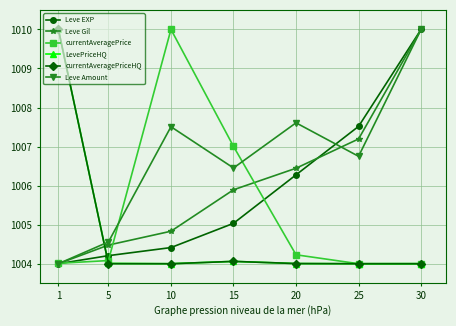

How many distinct data groups are displayed?

6